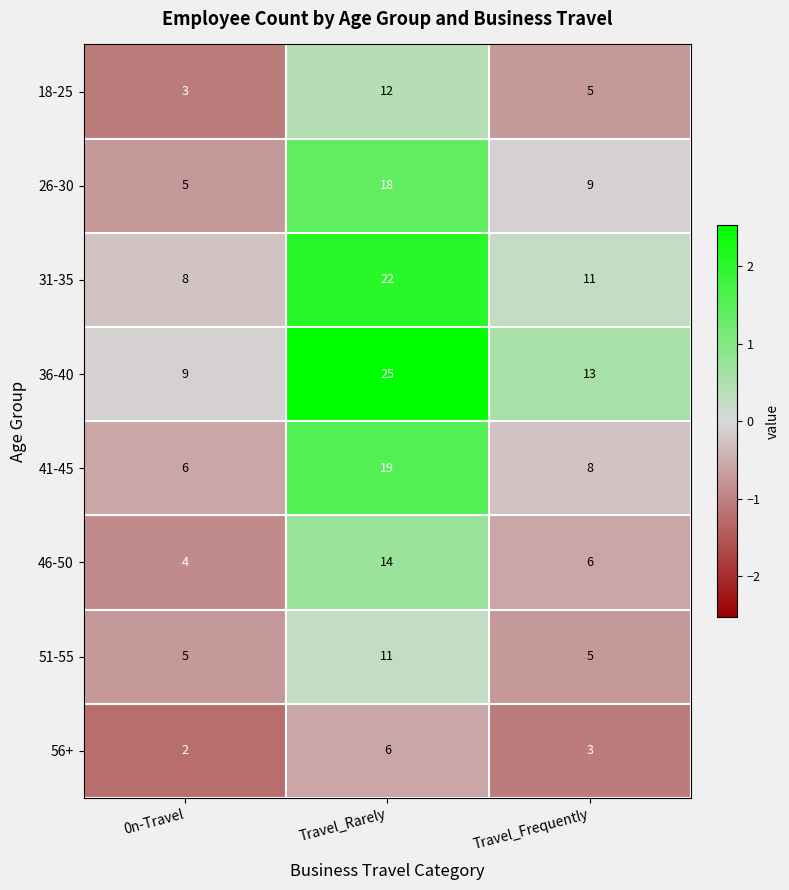

List the labels in order of 26-30 value, smallest first.

0n-Travel, Travel_Frequently, Travel_Rarely